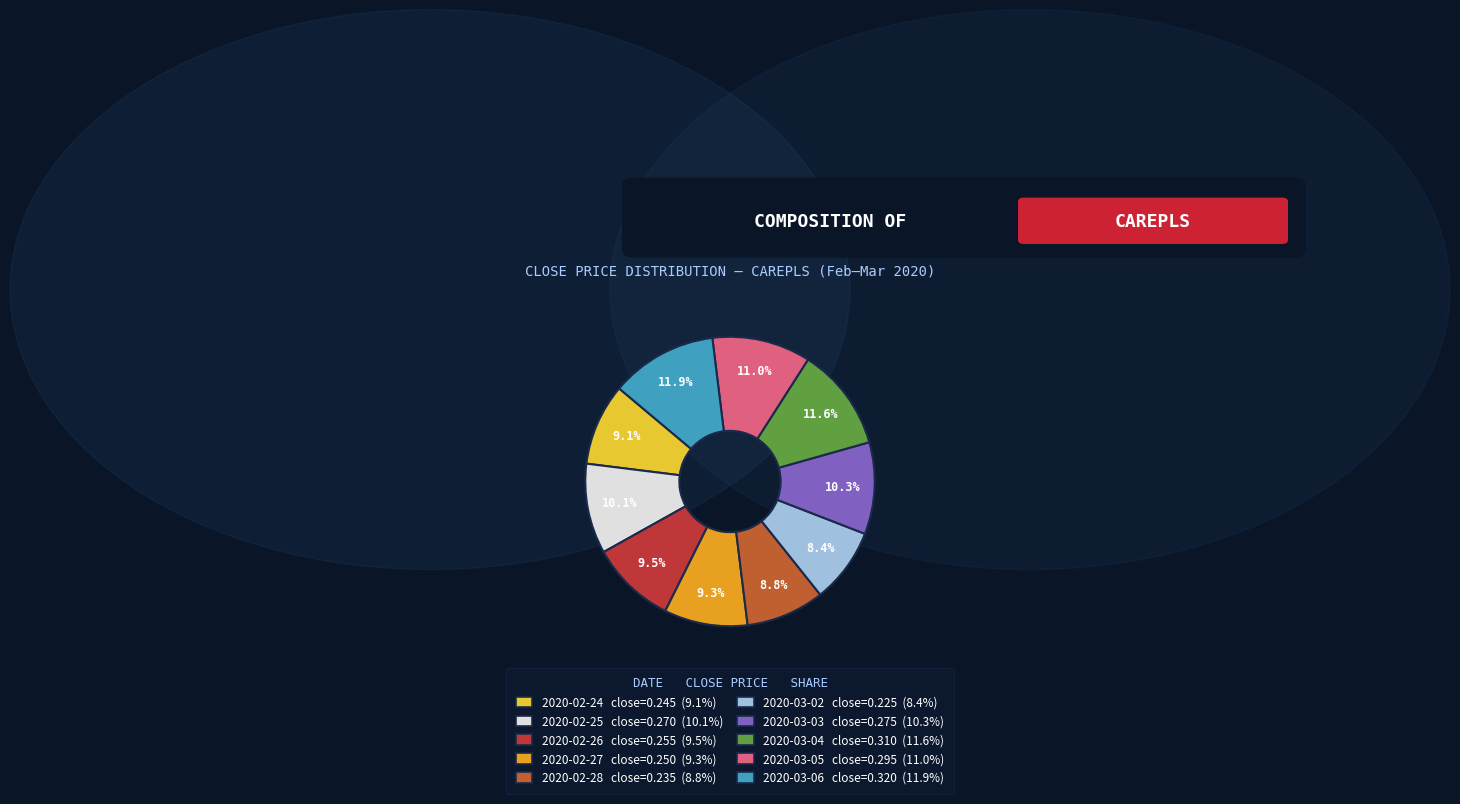

To the nearest percent, what is the combined percentage of 2020-02-24 and 2020-03-02?

18%